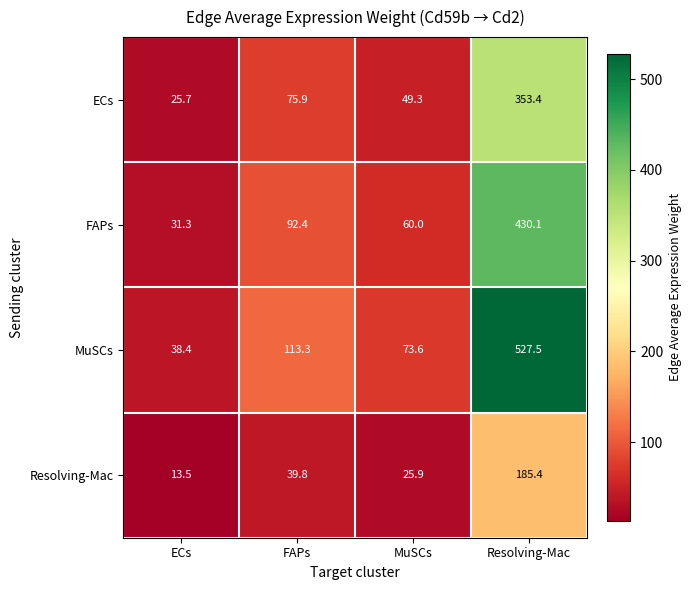

How many categories are shown in the chart?

4